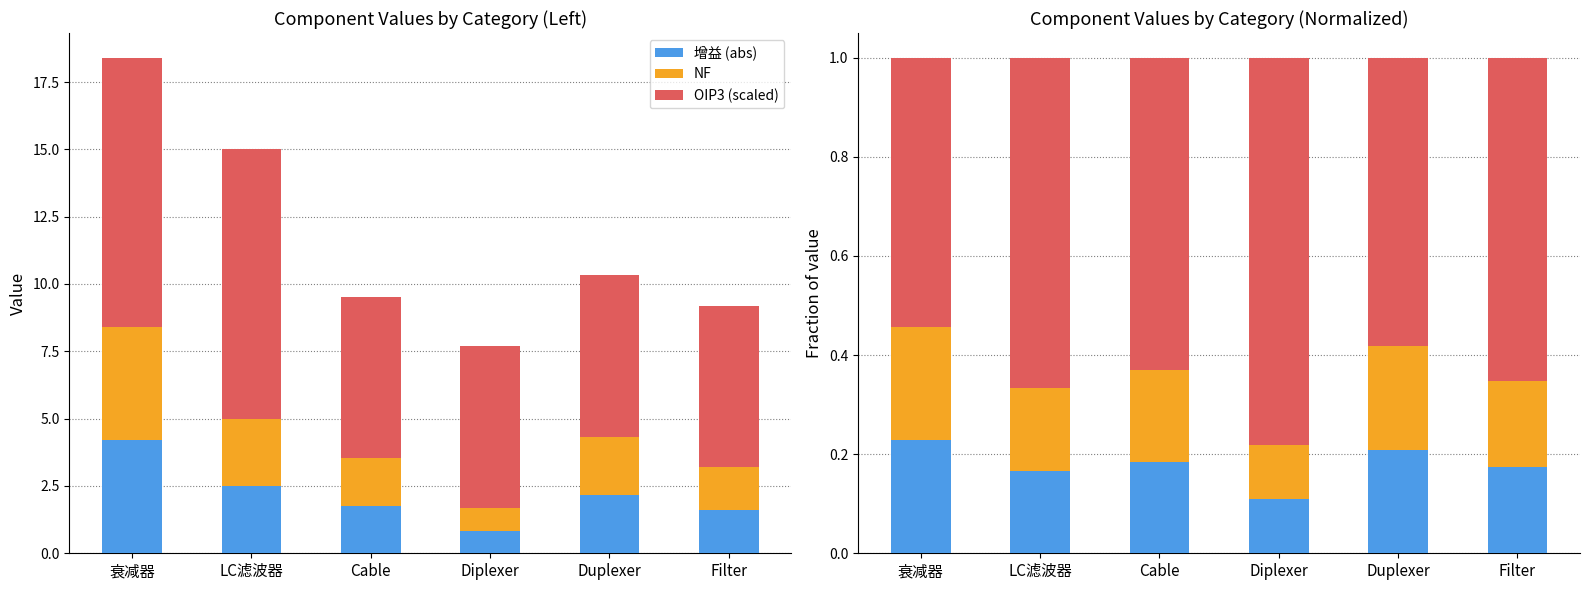

Which category has the lowest value in the NF series?

Diplexer